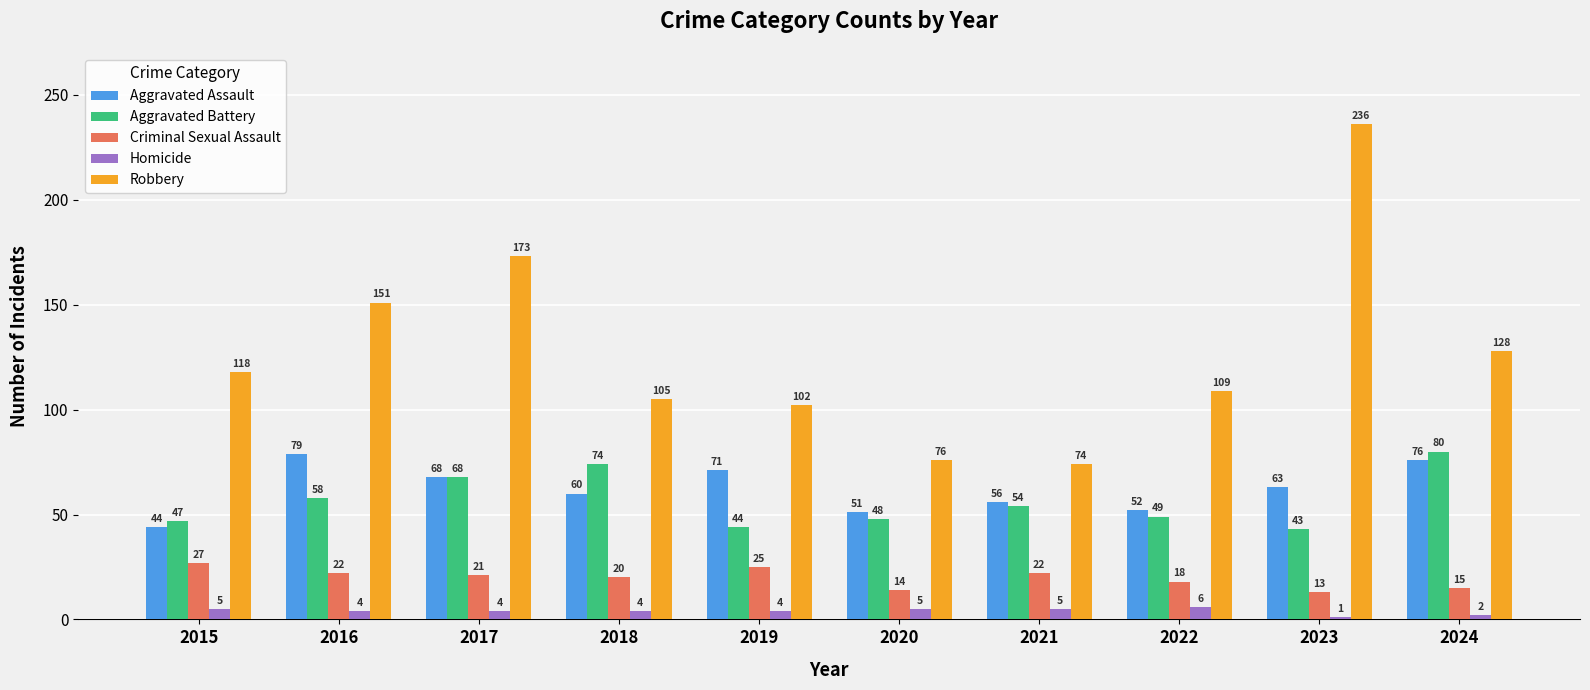

Is the value of Aggravated Assault at 2015 greater than the value of Aggravated Battery at 2021?

No